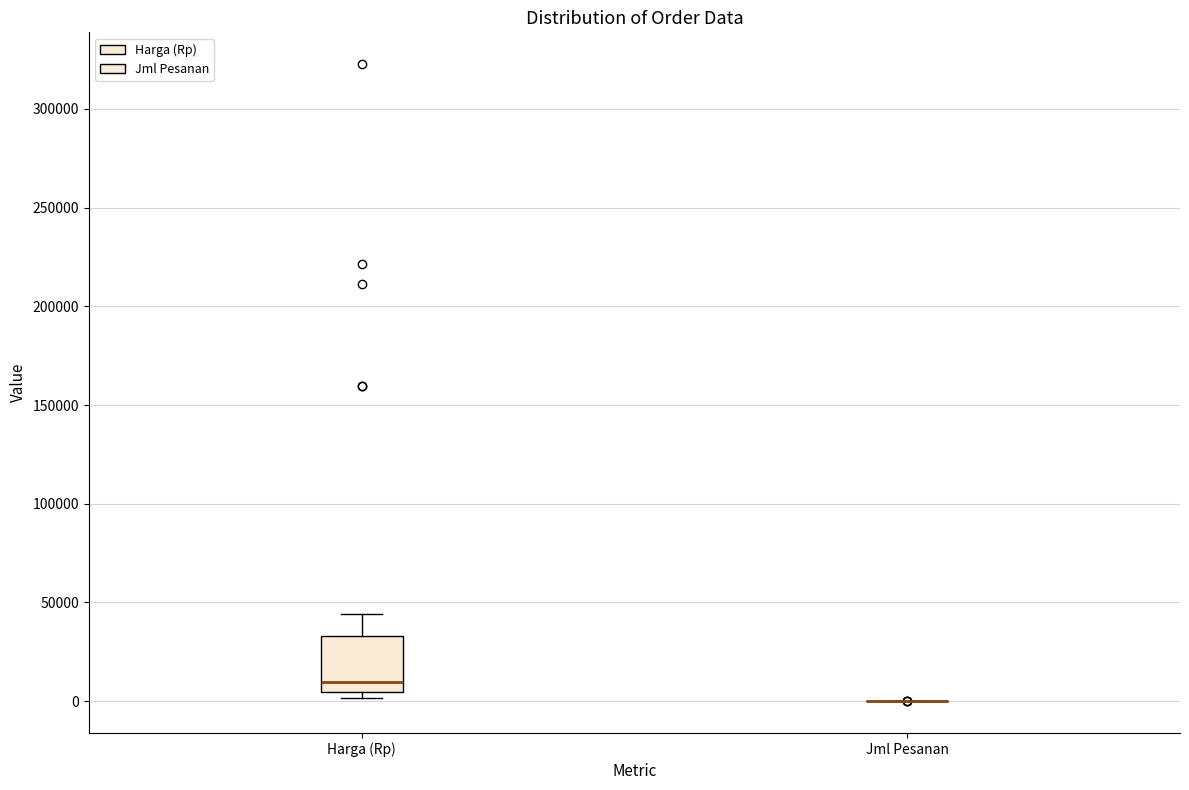

Reading left to right, transcribe this box plot: for each box, give where its median line is, the range the box spans, and where its two whiskers end, as read against the y-axis. The values are not printed on the chart, so give them approximately, as read against the axis.

Harga (Rp): median 10000, box 5000 to 35000, whiskers 0 to 45000
Jml Pesanan: box collapsed to a line at 0, whiskers 0 to 0